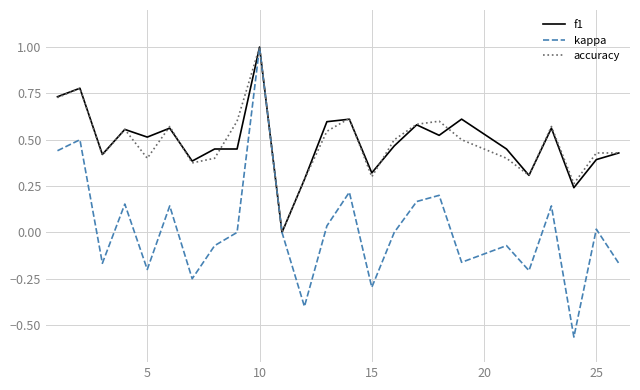

Does the chart display data point markers on the line(s)?

No